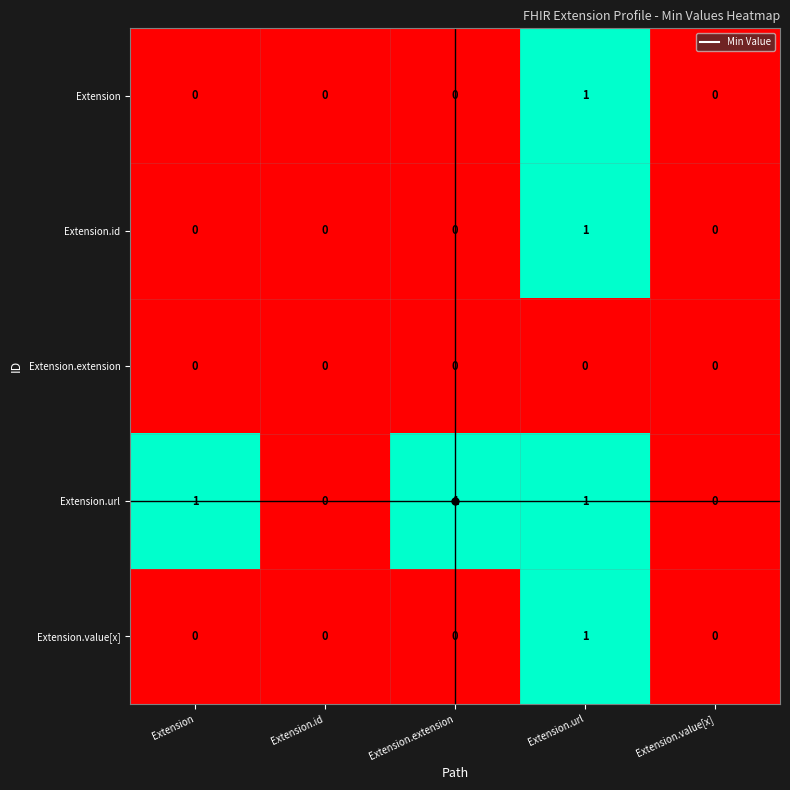

The Extension.id series shows 0 at Extension.id. True or false?

True